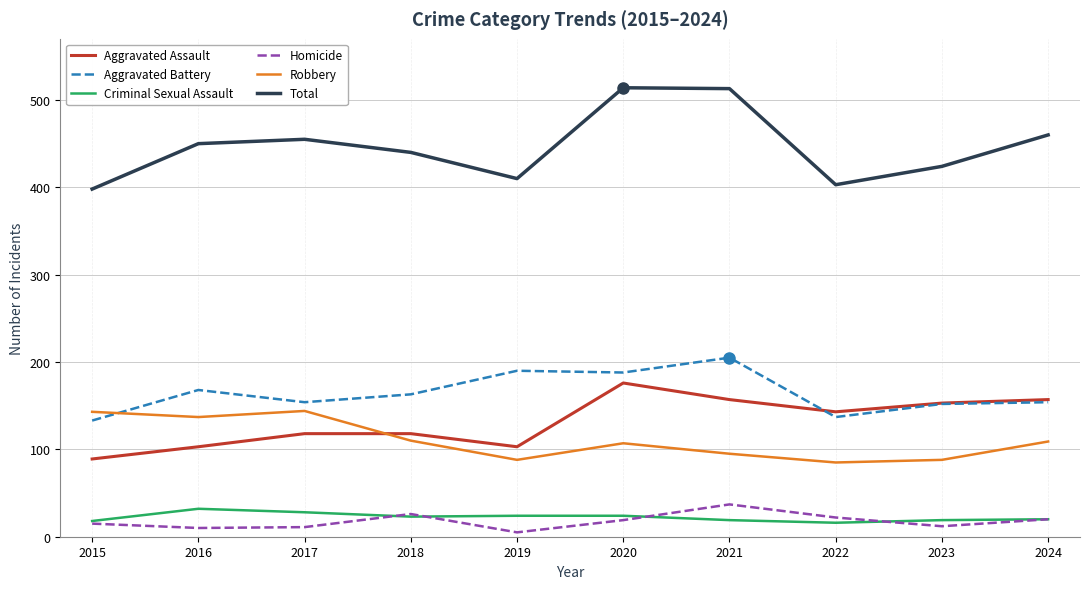

How many series are shown in this chart?

6